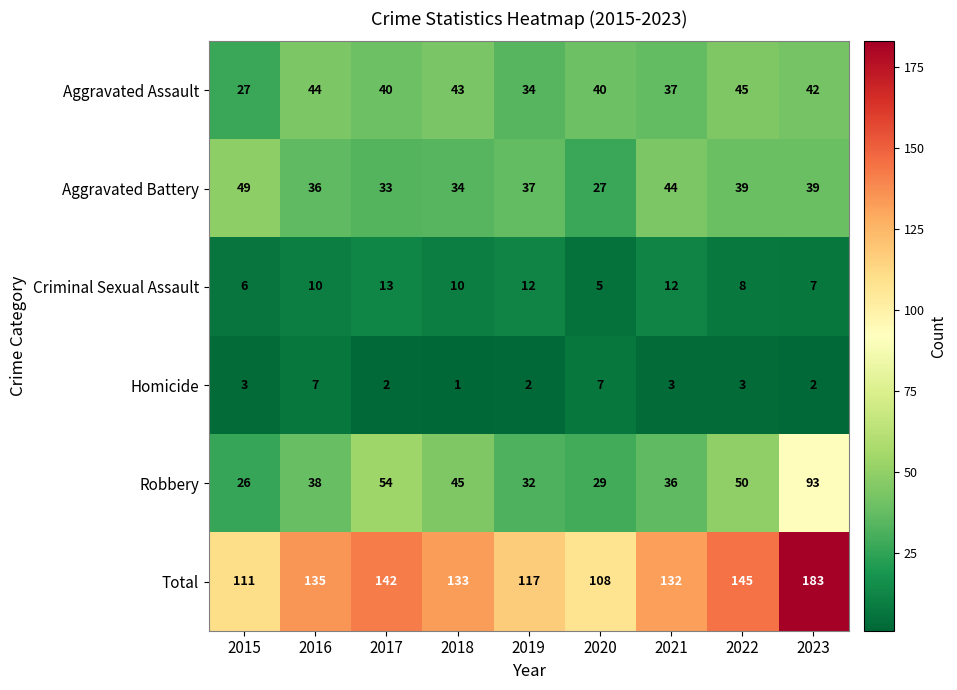

What is the difference between the Criminal Sexual Assault values at 2023 and 2021?

5